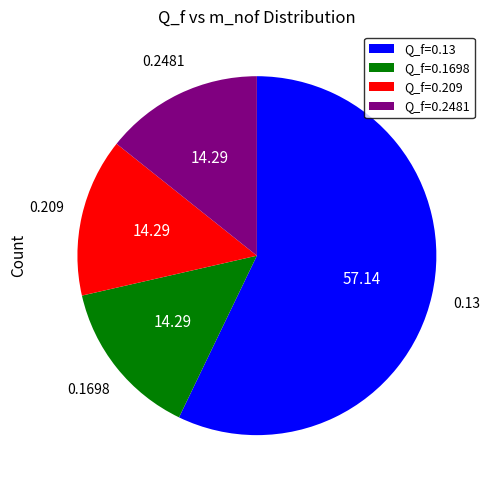

Does any single category account for the majority?

Yes